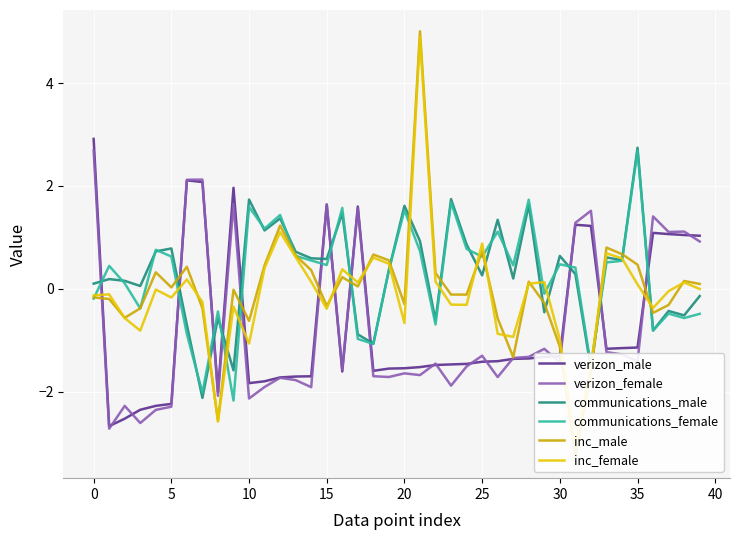

Which label corresponds to the largest value in the chart?

21